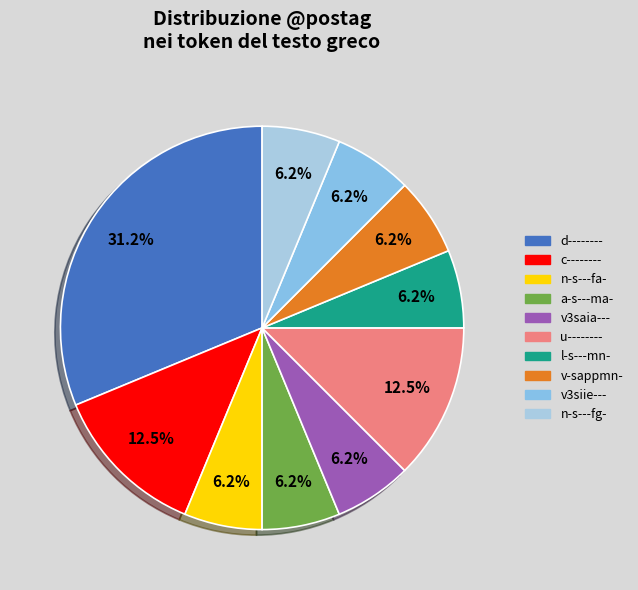

How many slices are in this pie chart?

10